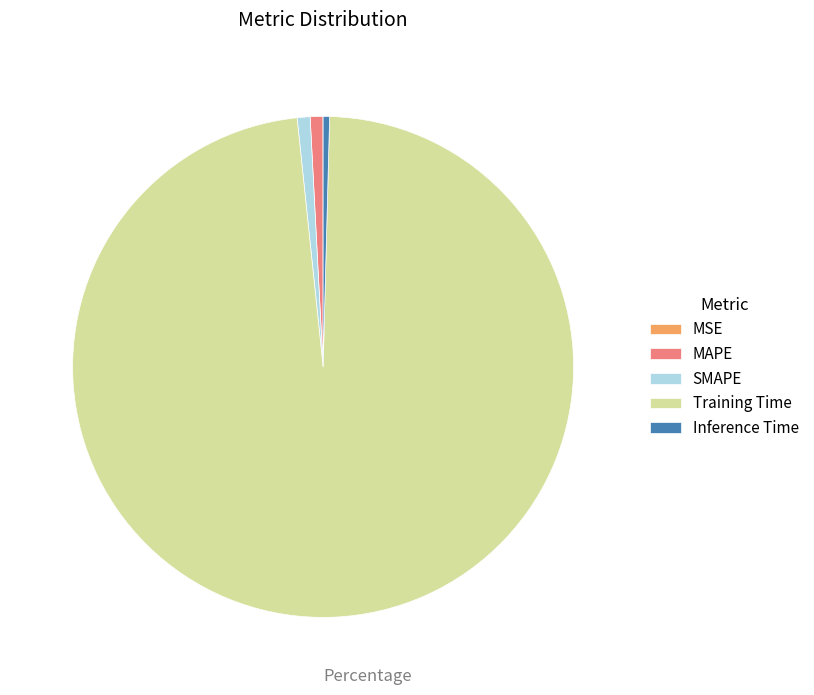

Is Training Time the majority of the pie?

Yes